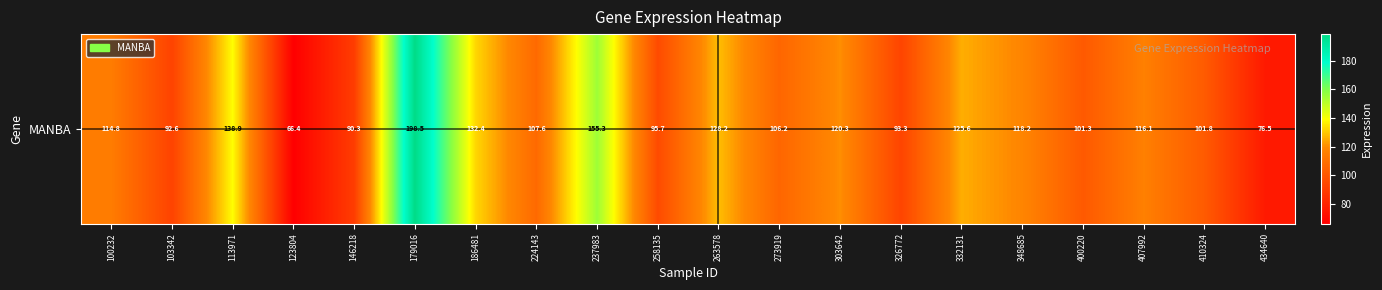

Which label corresponds to the smallest value in the chart?

123804